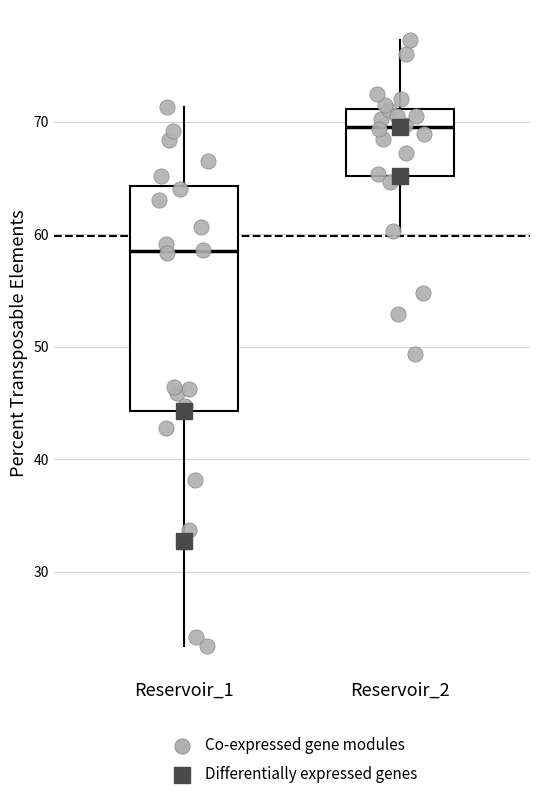

Which box has the highest median line?

Reservoir_2